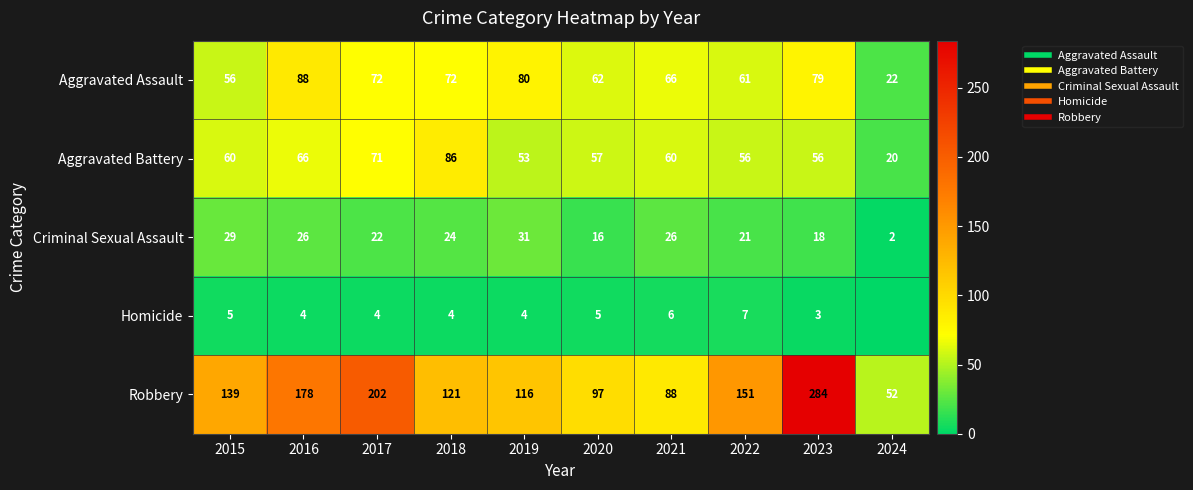

Rank the categories by Homicide value from lowest to highest.

2024, 2023, 2016, 2017, 2018, 2019, 2015, 2020, 2021, 2022